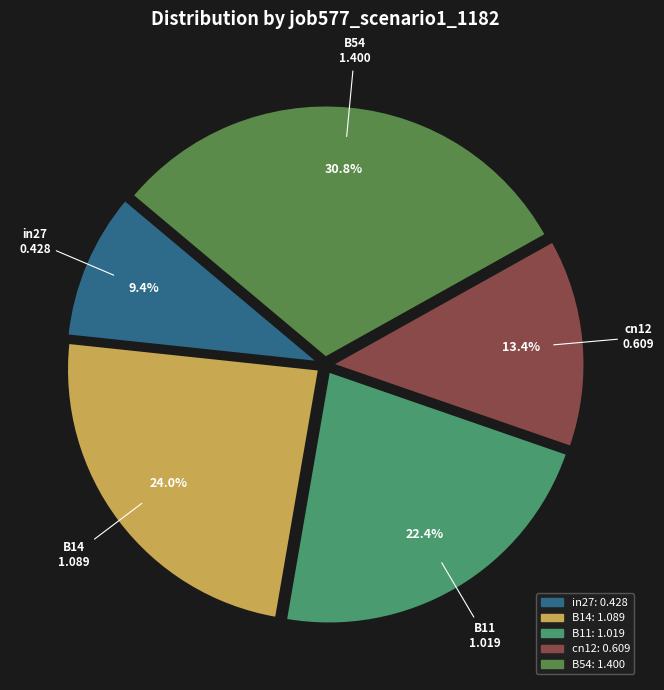

Does in27 account for over 50% of the chart?

No